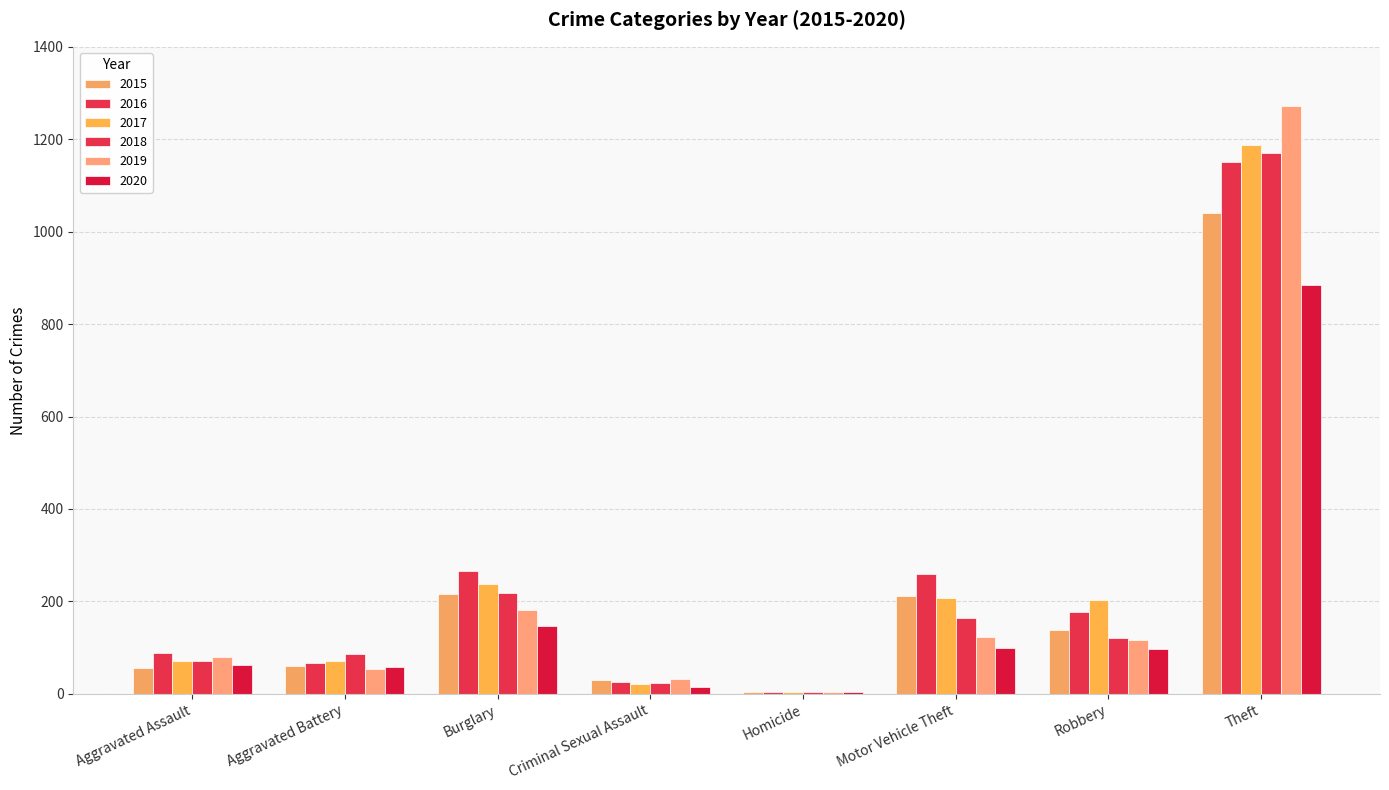

What value does the 2017 series have at Motor Vehicle Theft, to the nearest 10?

210